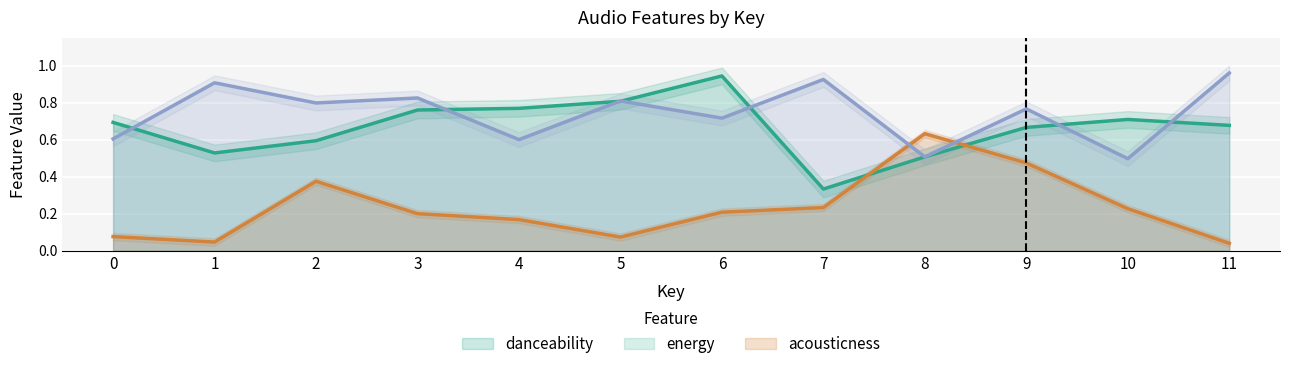

Rank the categories by acousticness value from highest to lowest.

11, 7, 1, 3, 5, 2, 9, 6, 0, 4, 8, 10